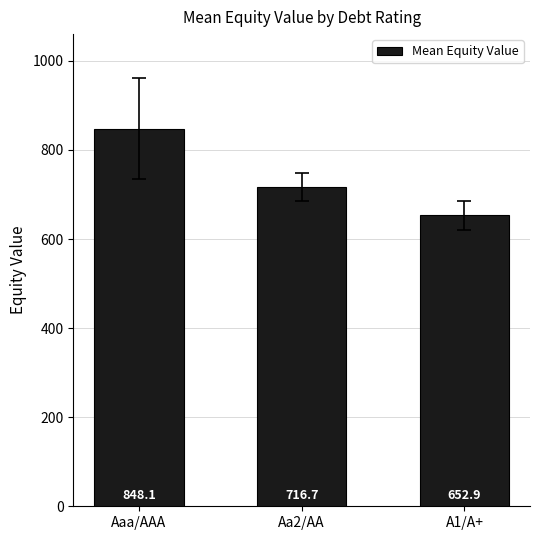

Which label corresponds to the largest value in the chart?

Aaa/AAA